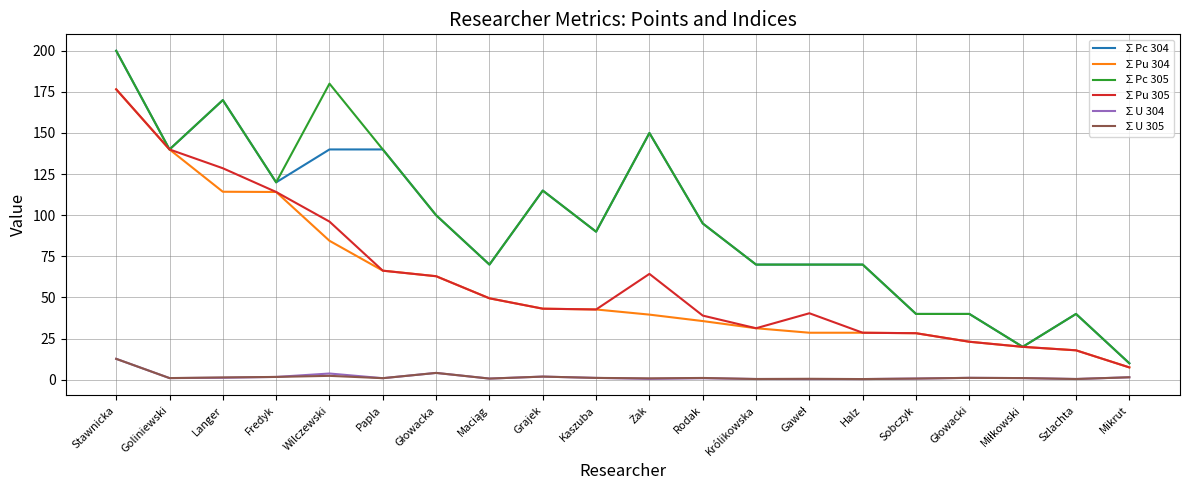

True or false: ∑Pc 304 has a value of 140.0 at Goliniewski.

True